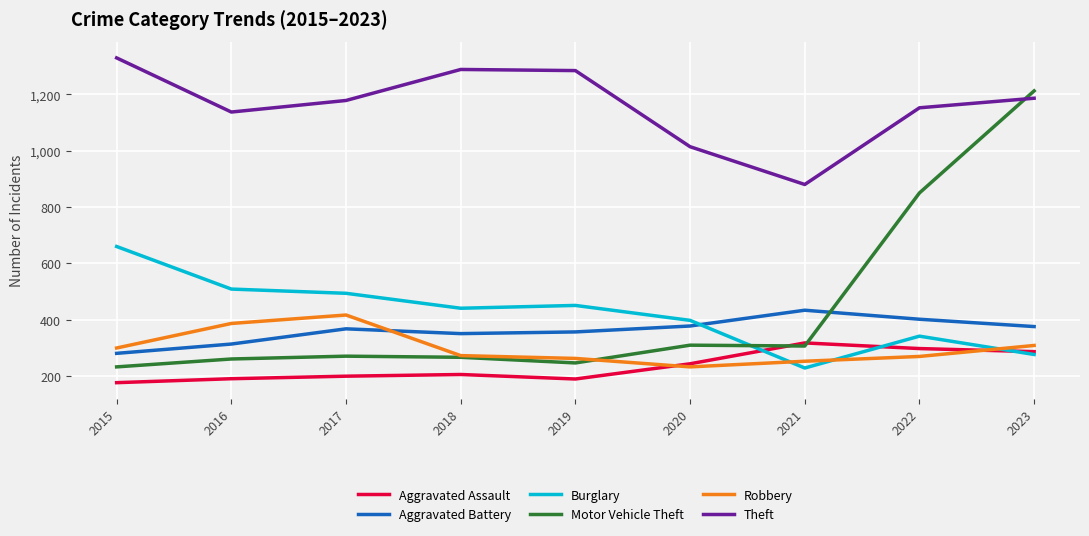

After their last crossing, which series has the higher values: Aggravated Battery or Burglary?

Aggravated Battery